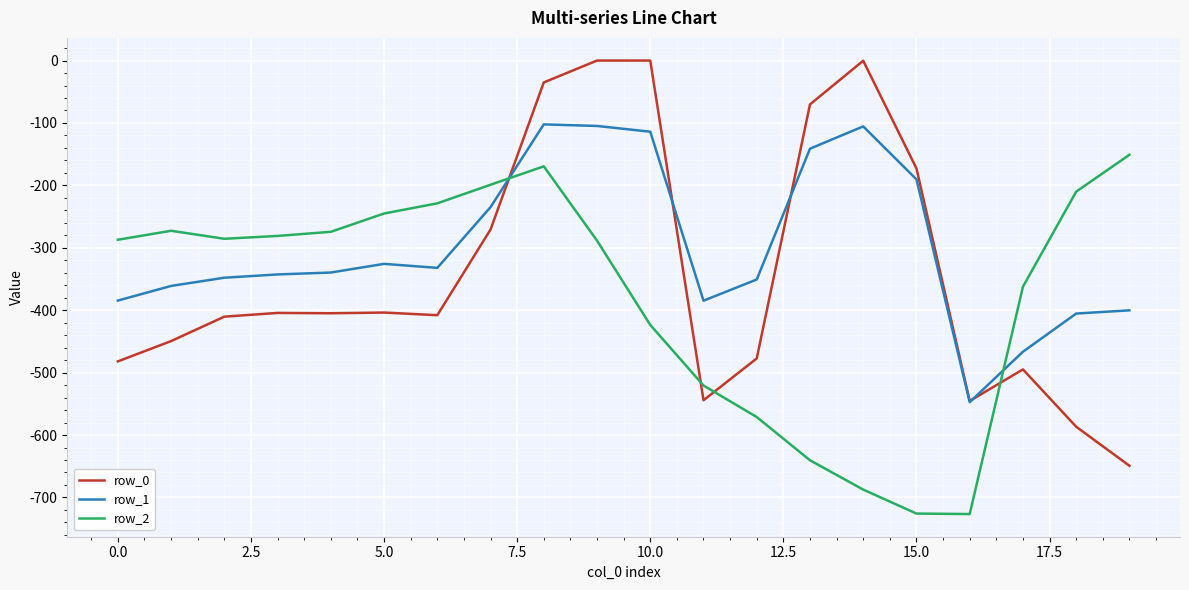

What is the minimum value for row_0?

-649.2